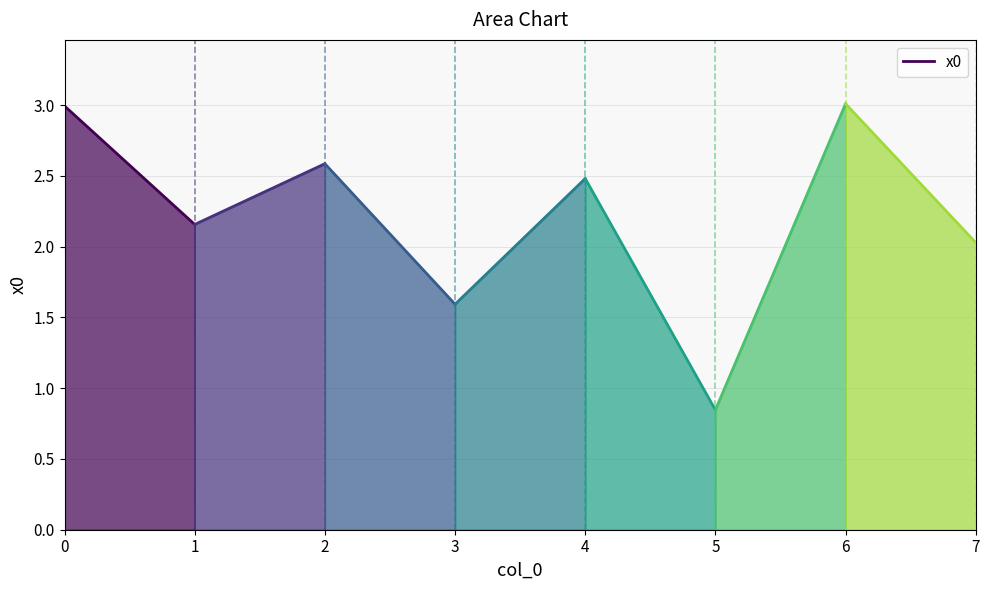

List the labels in order of value, smallest first.

1, 0